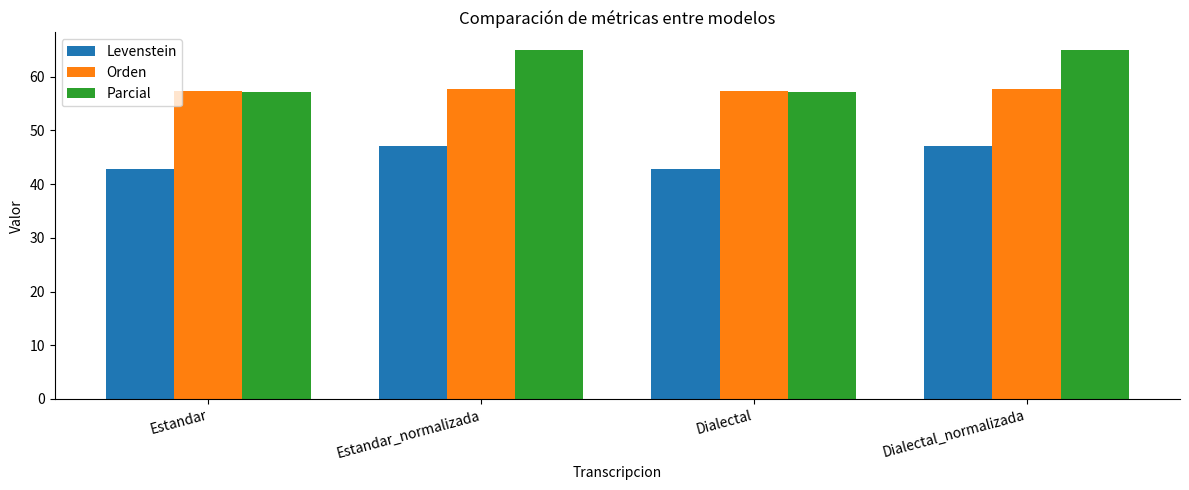

Reading left to right, extract all data points from this chart.

Levenstein: Estandar=42.9	Estandar_normalizada=47.1	Dialectal=42.9	Dialectal_normalizada=47.1
Orden: Estandar=57.3	Estandar_normalizada=57.7	Dialectal=57.3	Dialectal_normalizada=57.7
Parcial: Estandar=57.1	Estandar_normalizada=65.0	Dialectal=57.1	Dialectal_normalizada=65.0